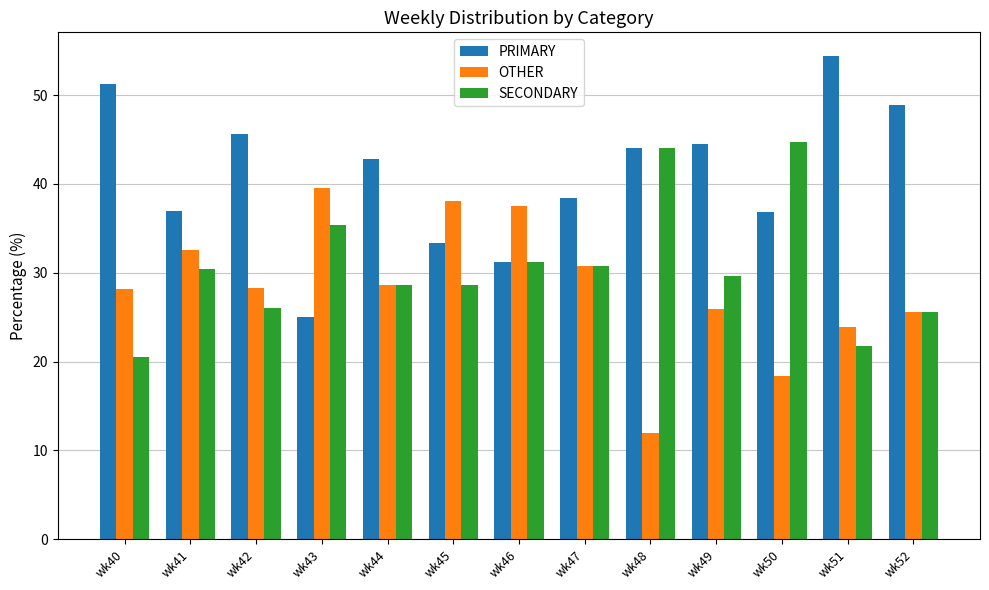

What is the difference between the maximum and minimum values in the OTHER series?

27.6